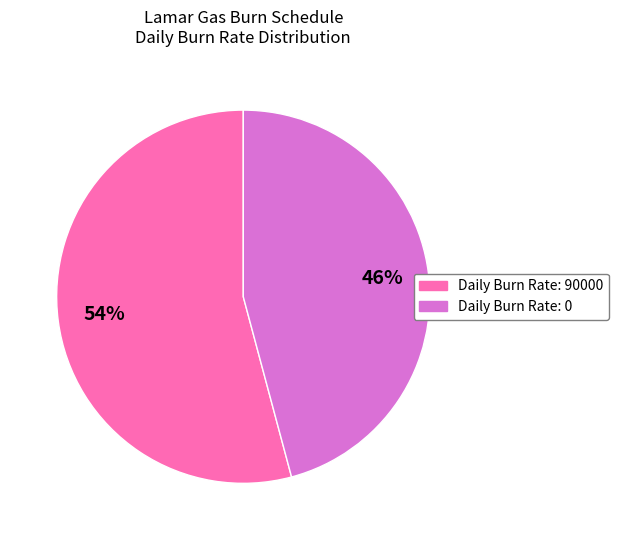

How many slices are in this pie chart?

2